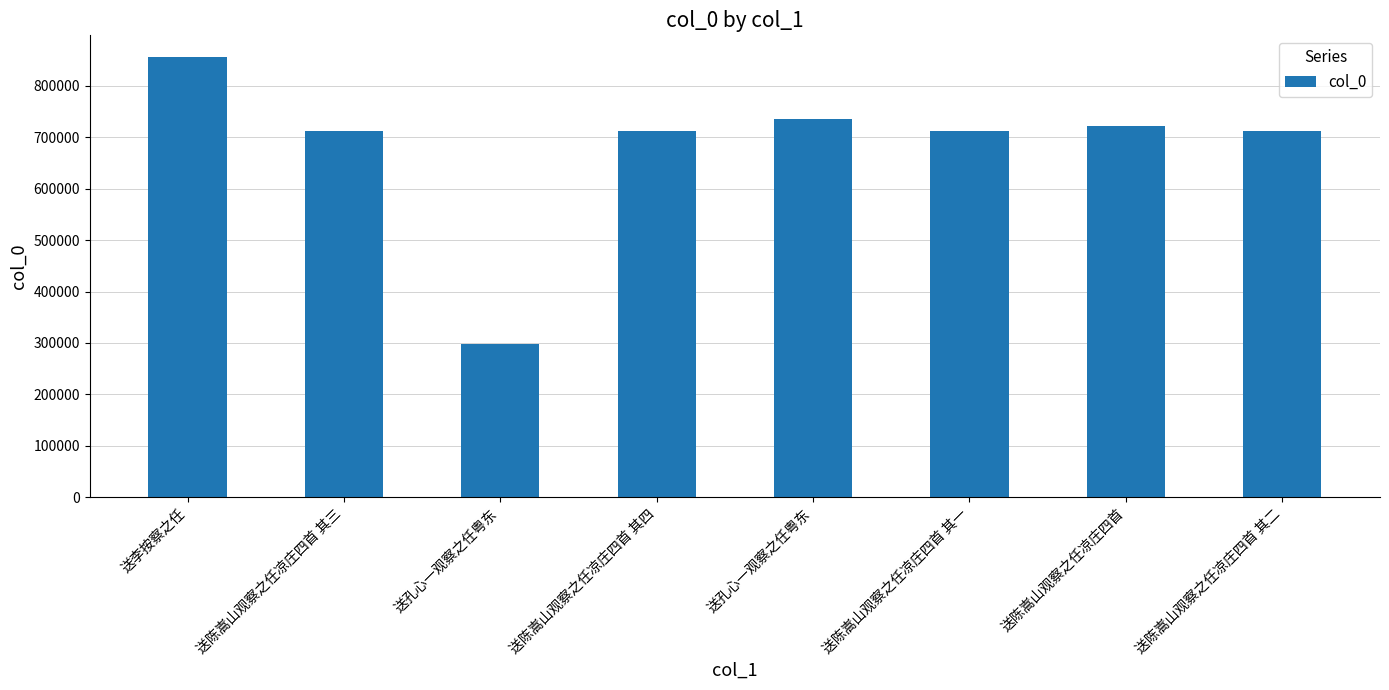

The chart shows a value of 224839 at 送李按察之任. True or false?

False